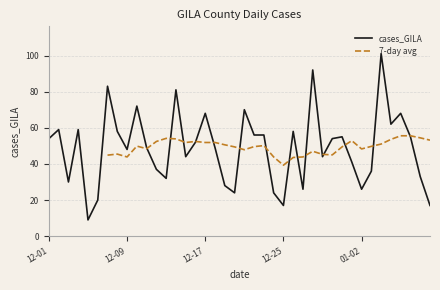

Rank the categories by value from lowest to highest.

2020-12-05, 2021-01-09, 2020-12-25, 2020-12-06, 2020-12-24, 2020-12-20, 2021-01-02, 2020-12-27, 2020-12-19, 2020-12-03, 2020-12-13, 2021-01-08, 2021-01-03, 2020-12-12, 2021-01-01, 2020-12-29, 2020-12-15, 2020-12-09, 2020-12-18, 2020-12-11, 2020-12-16, 2020-12-30, 2020-12-01, 2021-01-07, 2020-12-31, 2020-12-23, 2020-12-22, 2020-12-26, 2020-12-08, 2020-12-04, 2020-12-02, 2021-01-05, 2021-01-06, 2020-12-17, 2020-12-21, 2020-12-10, 2020-12-14, 2020-12-07, 2020-12-28, 2021-01-04